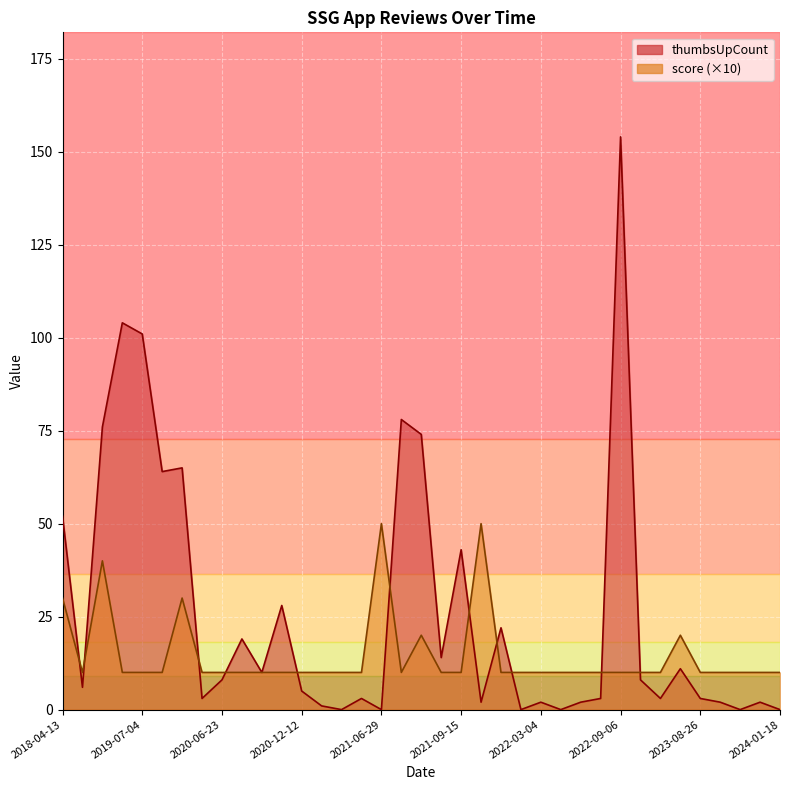

True or false: thumbsUpCount and score intersect in this chart.

True